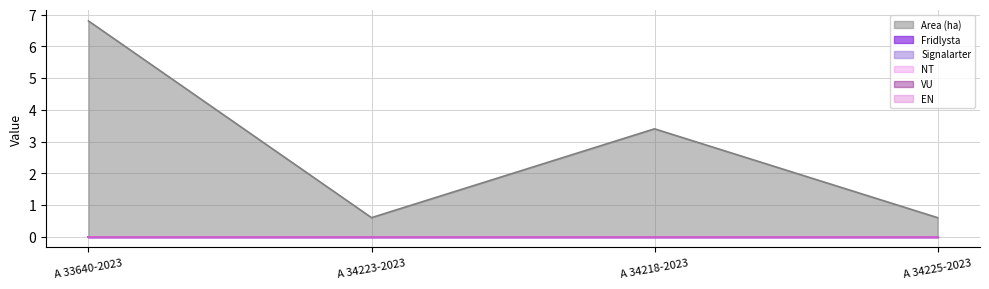

How many distinct data groups are displayed?

6